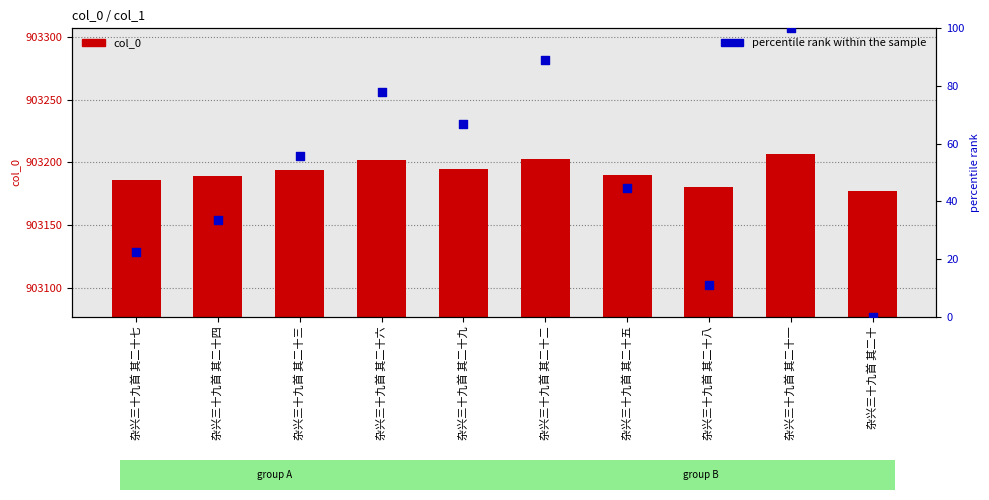

What is the total value across all series at 杂兴三十九首 其二十九?

903261.7